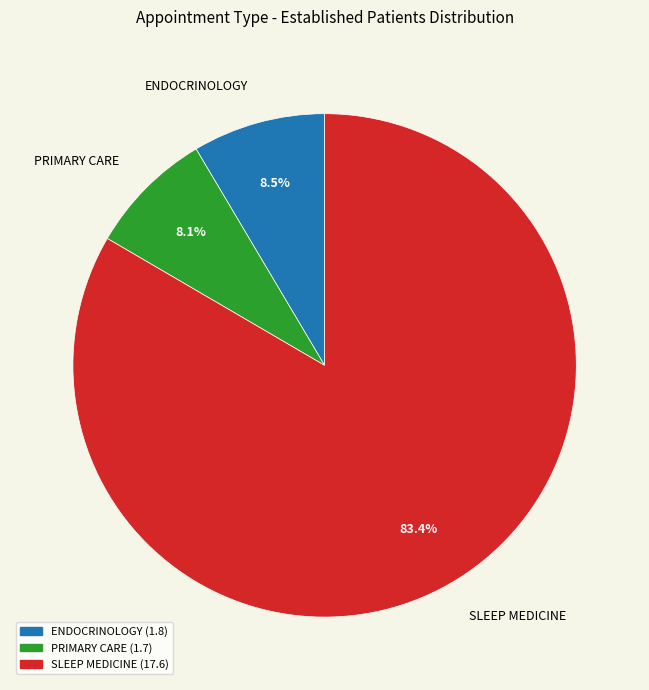

Which has a higher value, SLEEP MEDICINE or PRIMARY CARE?

SLEEP MEDICINE